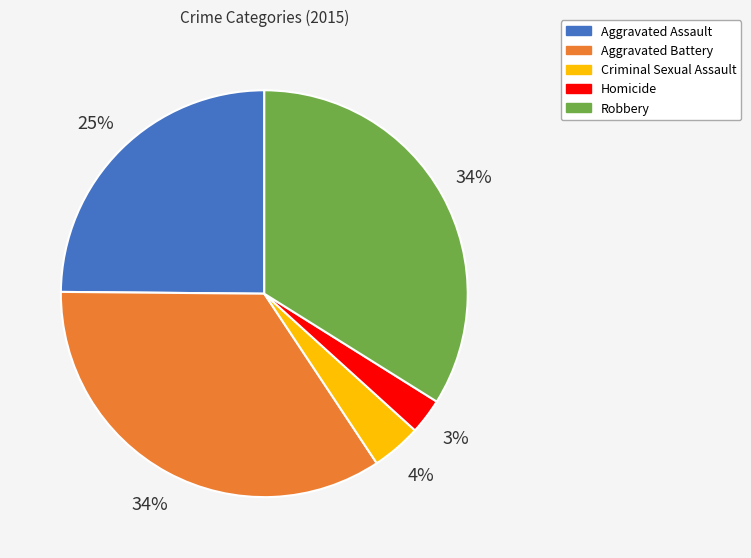

To the nearest percent, what portion does Aggravated Assault represent?

25%